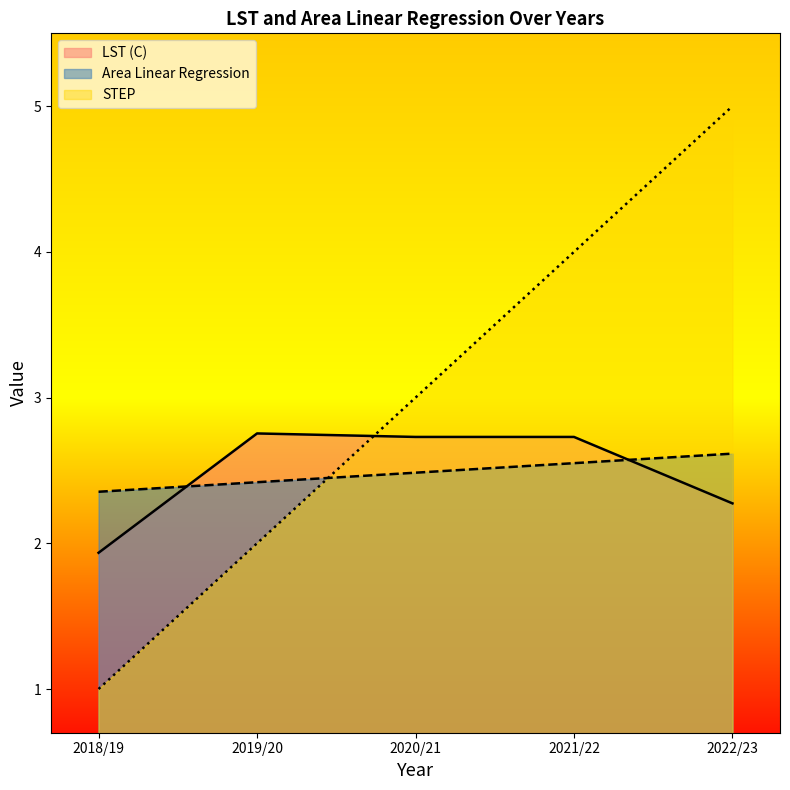

How many lines are shown in the chart?

3